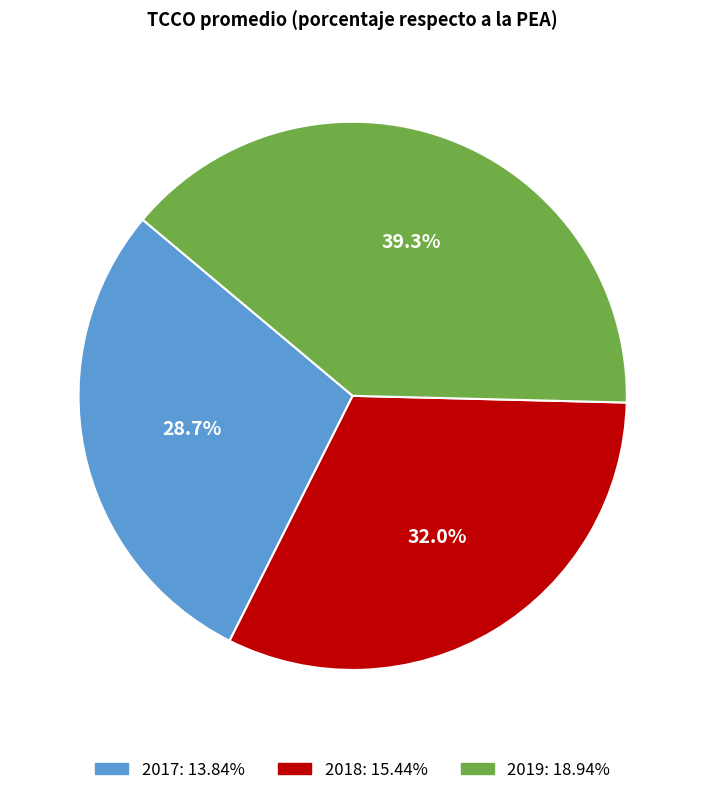

What percentage is the 2017 slice, to the nearest percent?

29%